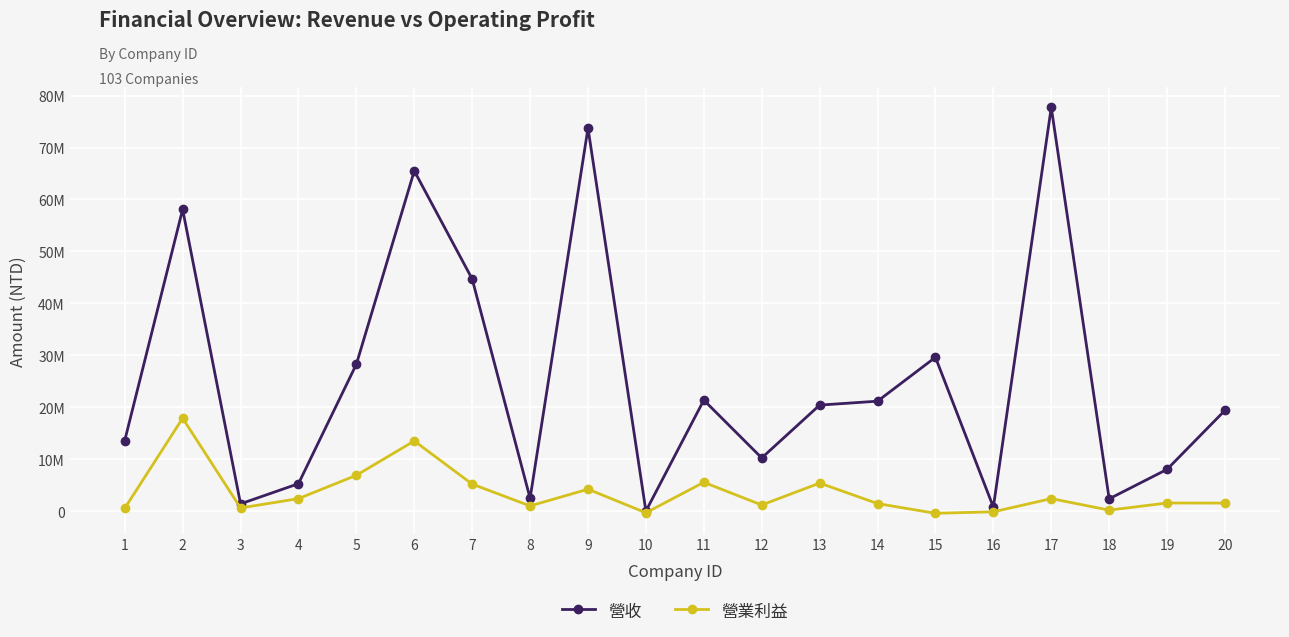

What are all the series names shown in the legend?

營收, 營業利益